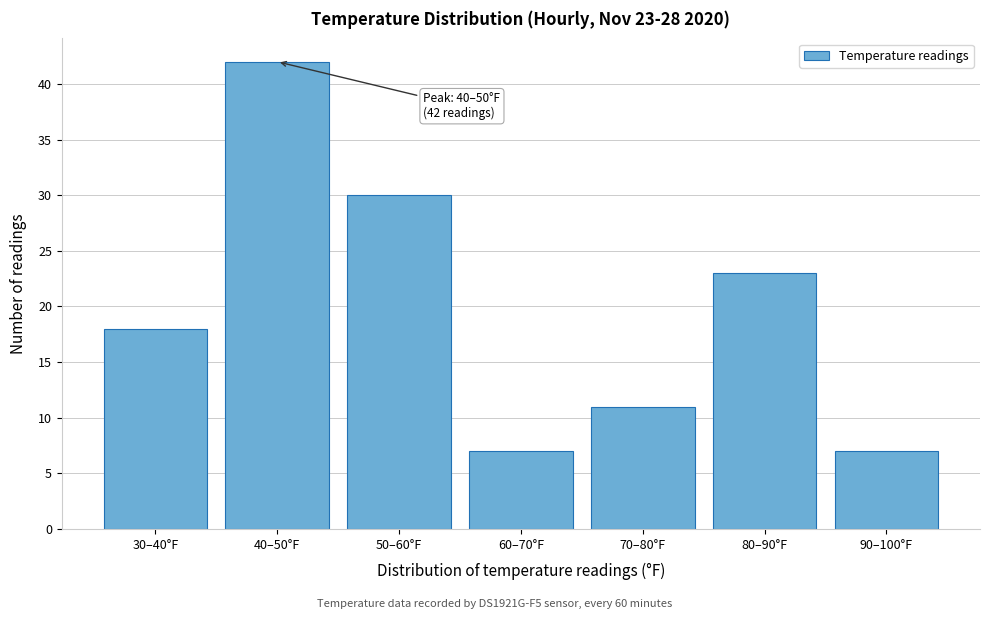

Reading left to right, list all the values displayed in this chart.

30–40°F=18	40–50°F=42	50–60°F=30	60–70°F=7	70–80°F=11	80–90°F=23	90–100°F=7